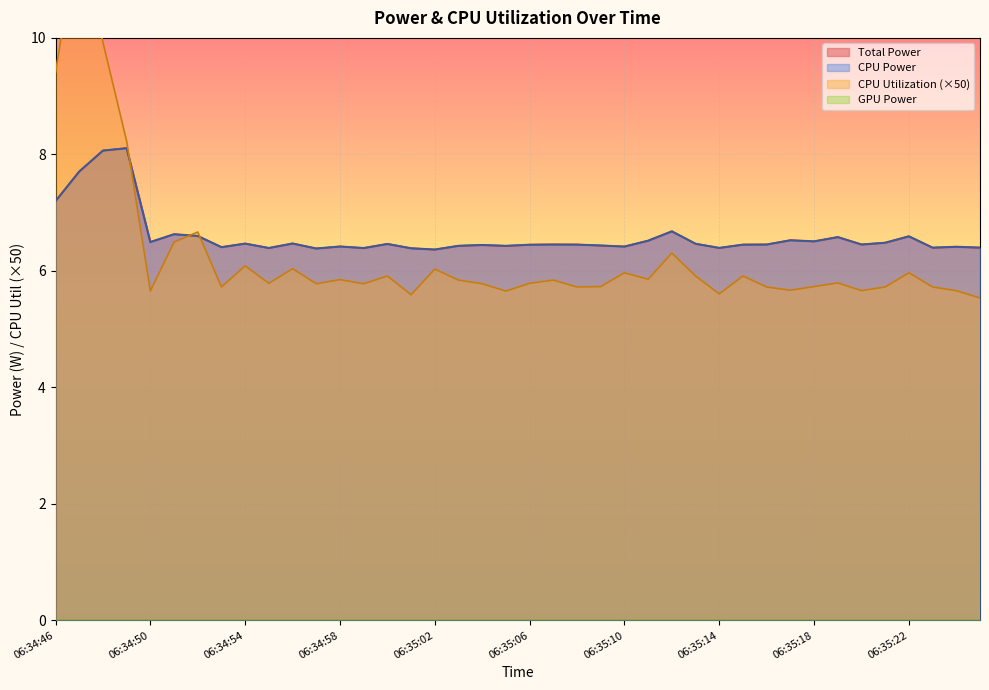

Where is CPU Utilization nearest to the value 8?

06:34:49